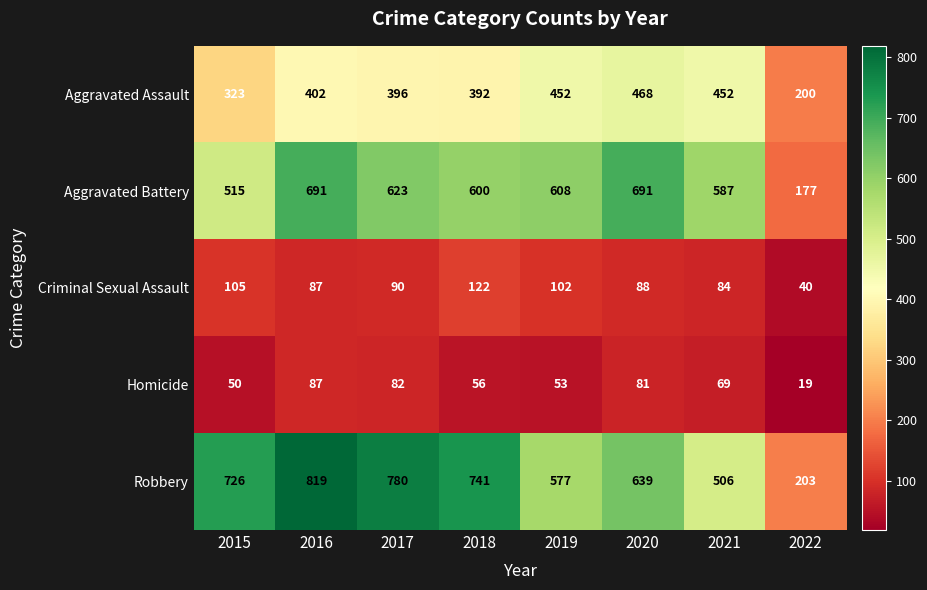

At which category is the sum across all series the highest?

2016